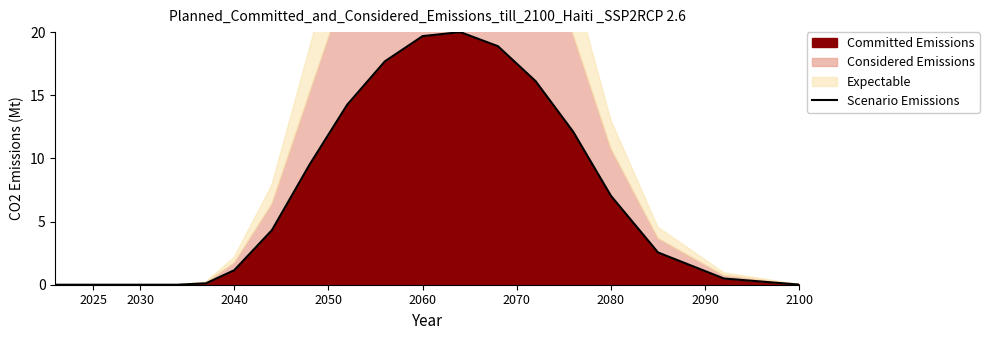

How many lines are shown in the chart?

1